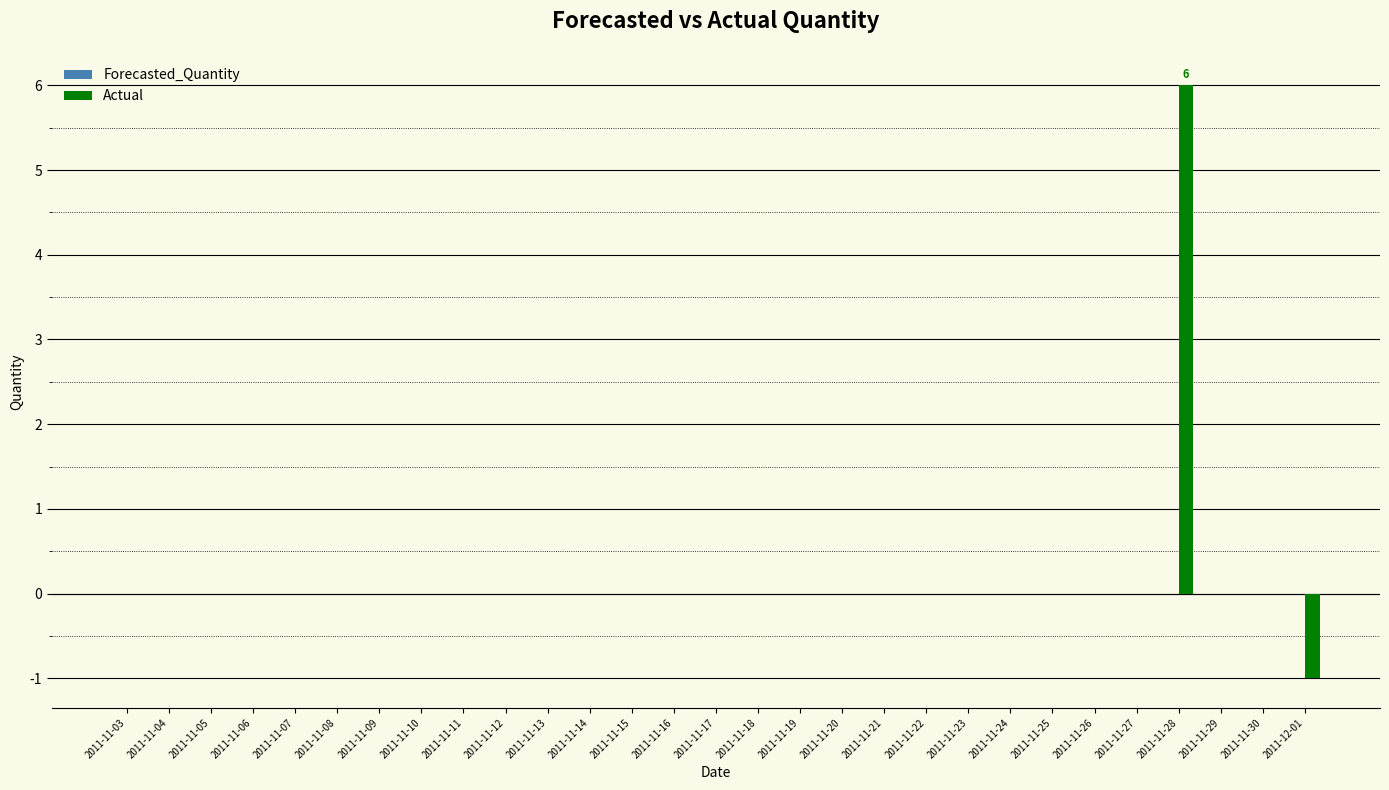

Which category has the highest value across all series?

2011-11-28